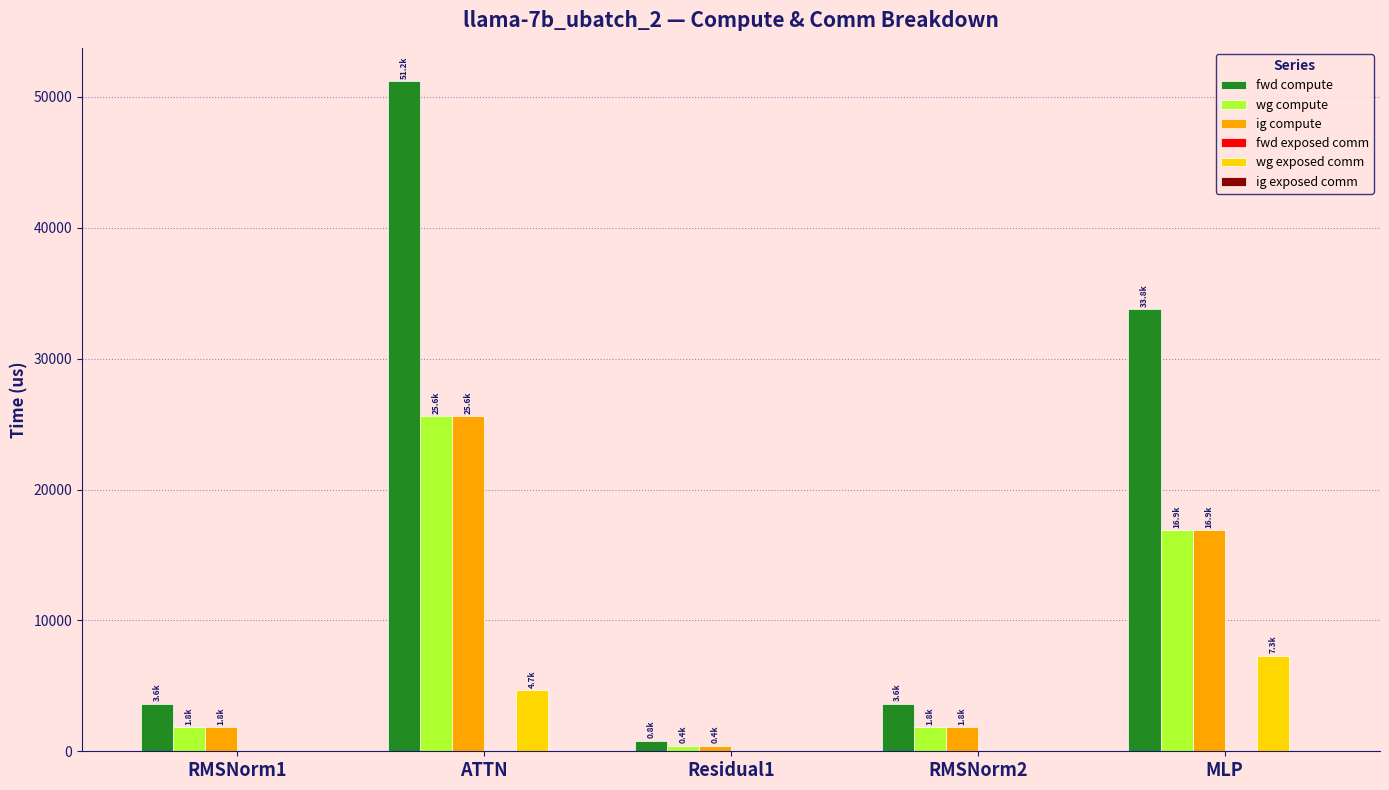

Reading left to right, list all the values displayed in this chart.

fwd compute: RMSNorm1=3634.0	ATTN=51193.4	Residual1=811.8	RMSNorm2=3634.0	MLP=33785.0
wg compute: RMSNorm1=1817.0	ATTN=25596.7	Residual1=405.9	RMSNorm2=1817.0	MLP=16892.5
ig compute: RMSNorm1=1817.0	ATTN=25596.7	Residual1=405.9	RMSNorm2=1817.0	MLP=16892.5
wg exposed comm: RMSNorm1=0.0	ATTN=4661.1	Residual1=0.0	RMSNorm2=0.0	MLP=7284.1